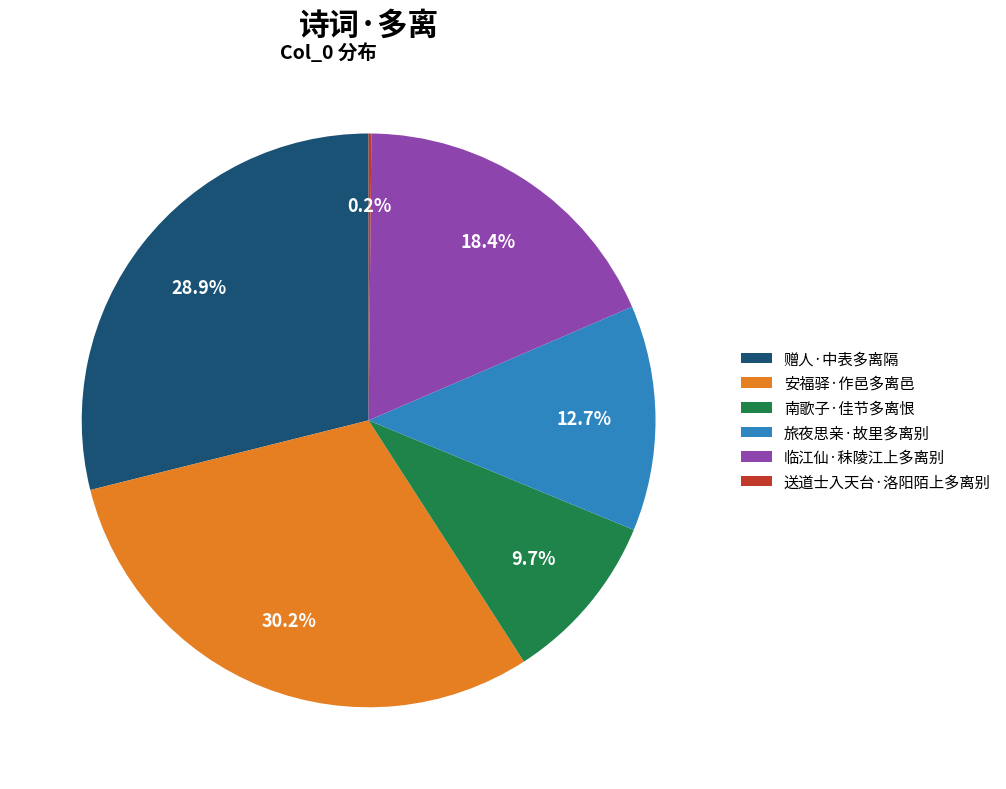

Is 临江仙·秣陵江上多离别 the majority of the pie?

No